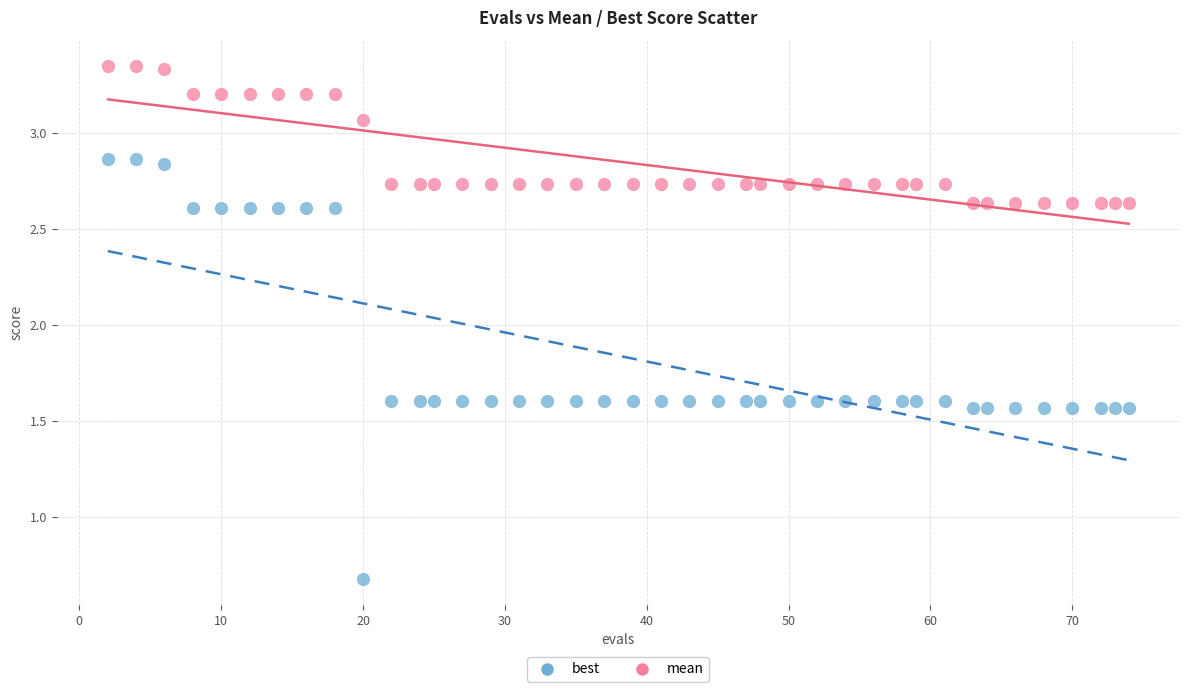

In the best series, what Y value is closest to 1?

0.7